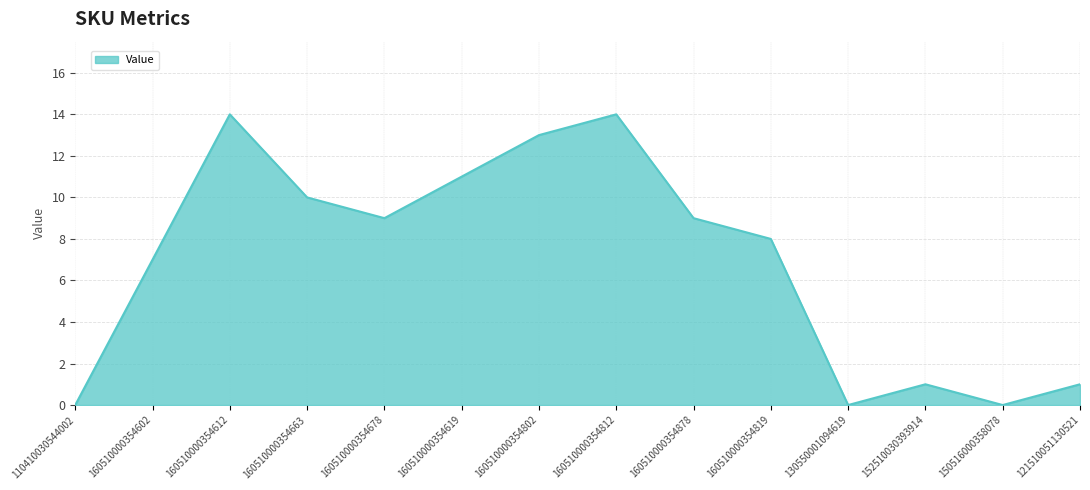

The chart shows a value of 8 at 130550001094619. True or false?

False